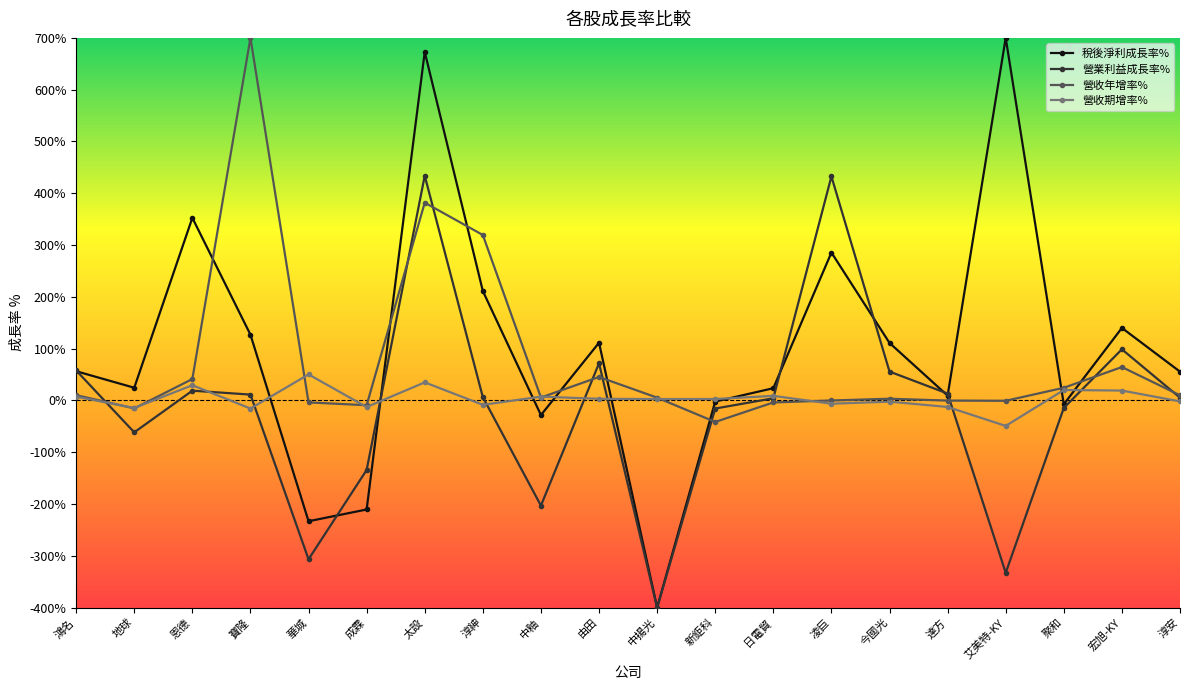

True or false: 營收期增率% and 稅後淨利成長率% cross at least once.

True